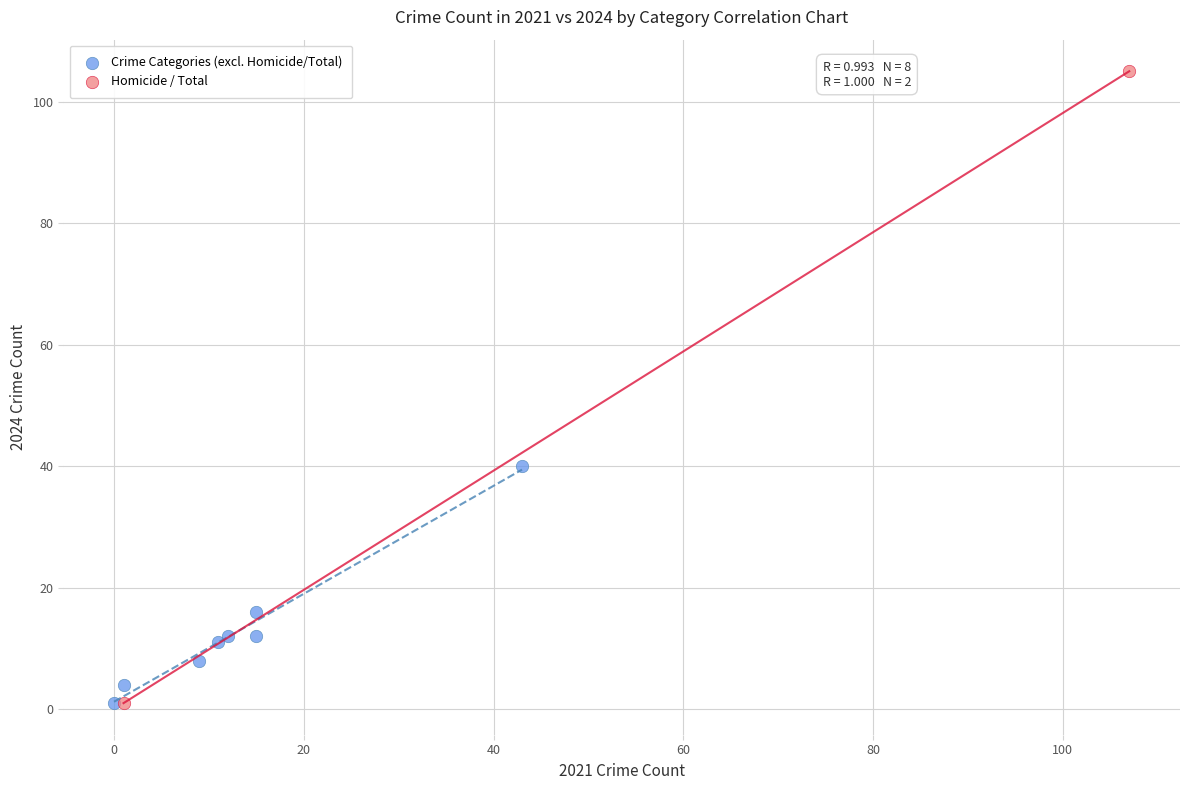

What are all the series names shown in the legend?

Crime Categories (excl. Homicide/Total), Homicide / Total